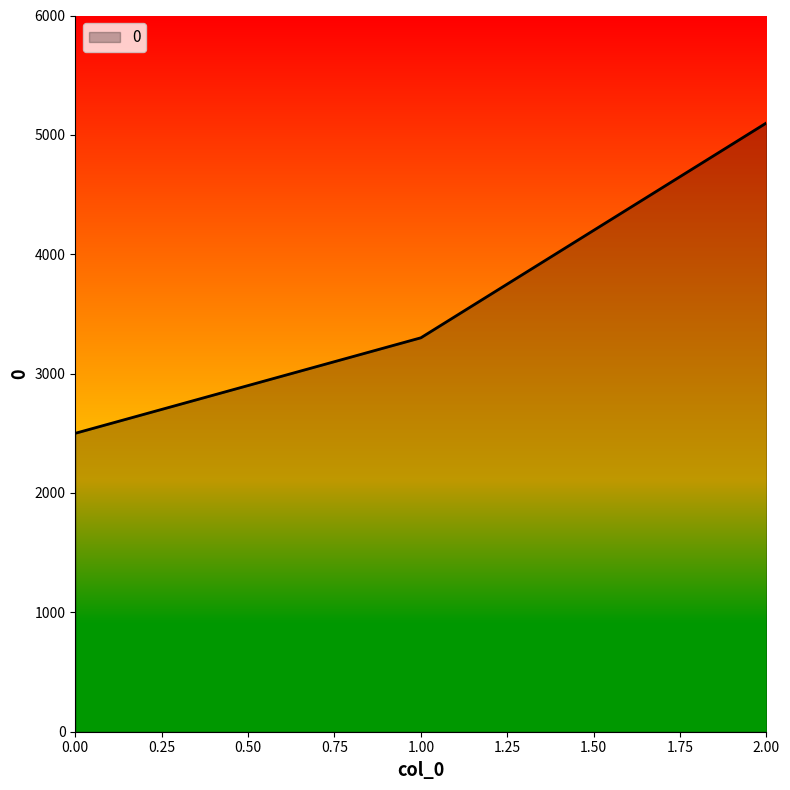

Which has a higher value, 0.00 or 1.00?

1.00